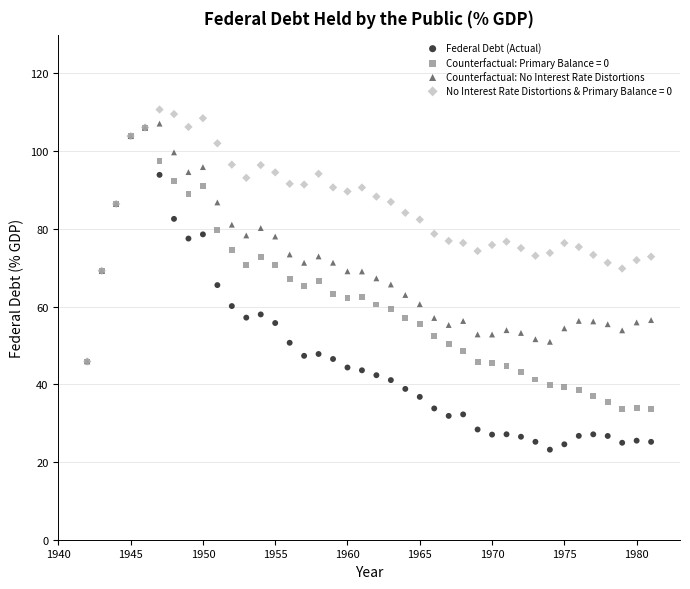

Which series contains the lowest Y value?

Federal Debt (Actual)